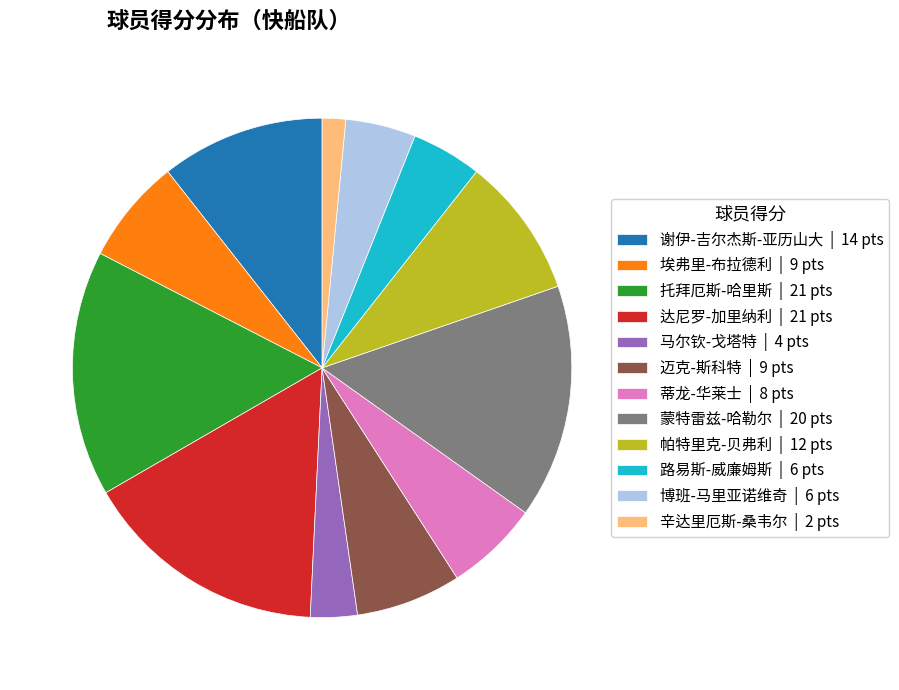

Which category has the smallest portion of the pie?

辛达里厄斯-桑韦尔